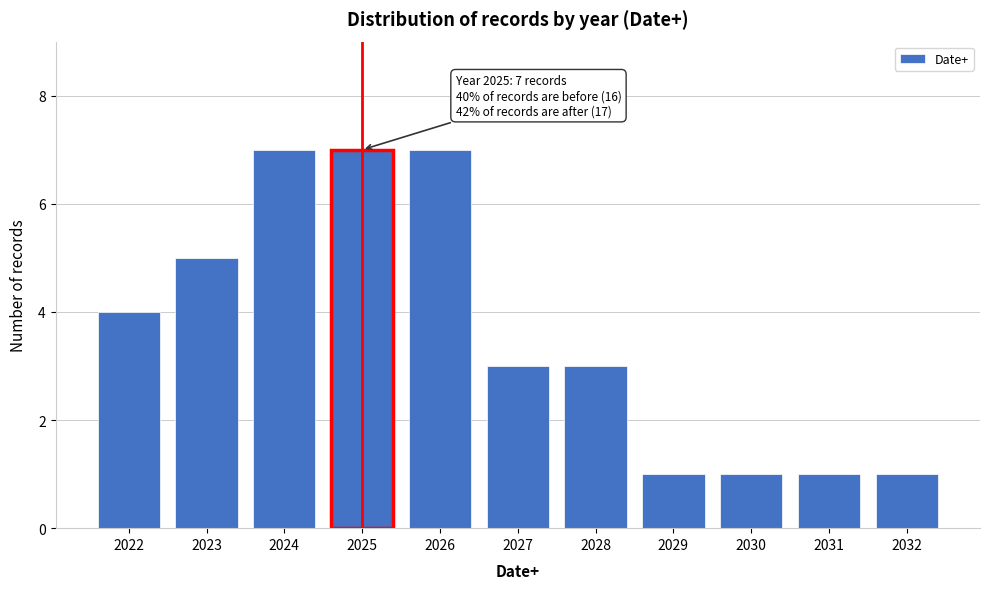

Reading left to right, list all the values displayed in this chart.

4	5	7	7	7	3	3	1	1	1	1